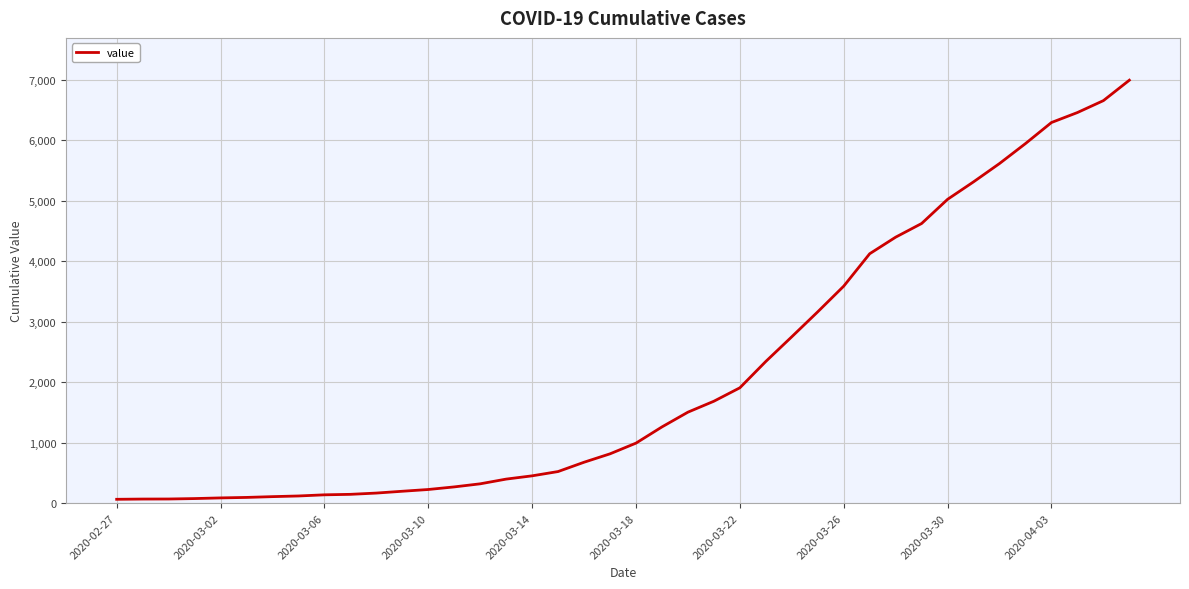

What is the difference between the maximum and minimum values?

6931